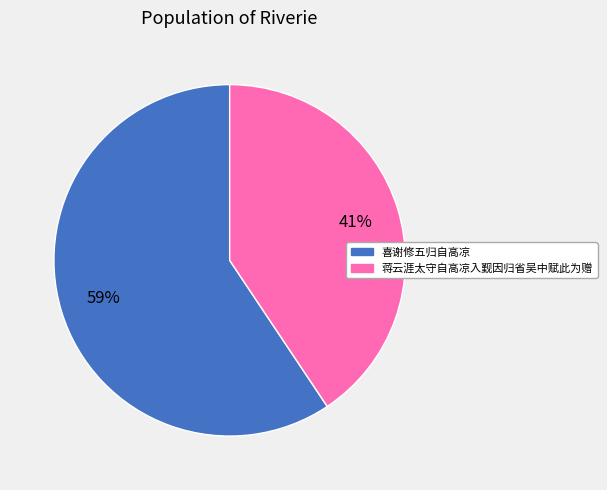

The 蒋云涯太守自高凉入觐因归省吴中赋此为赠 slice represents 29% of the pie. True or false?

False